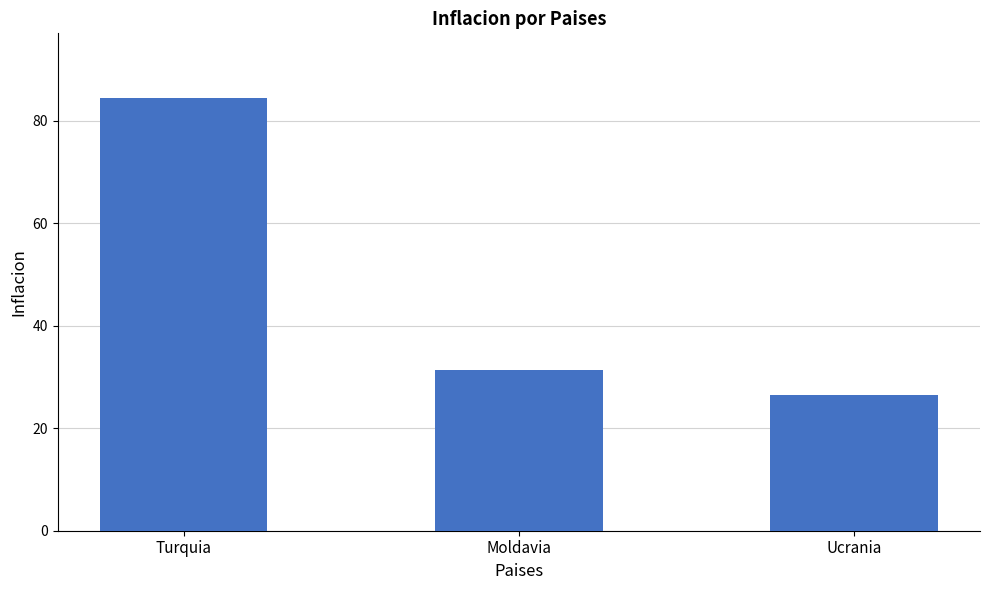

Is it true that the value at Turquia is 24.5?

False